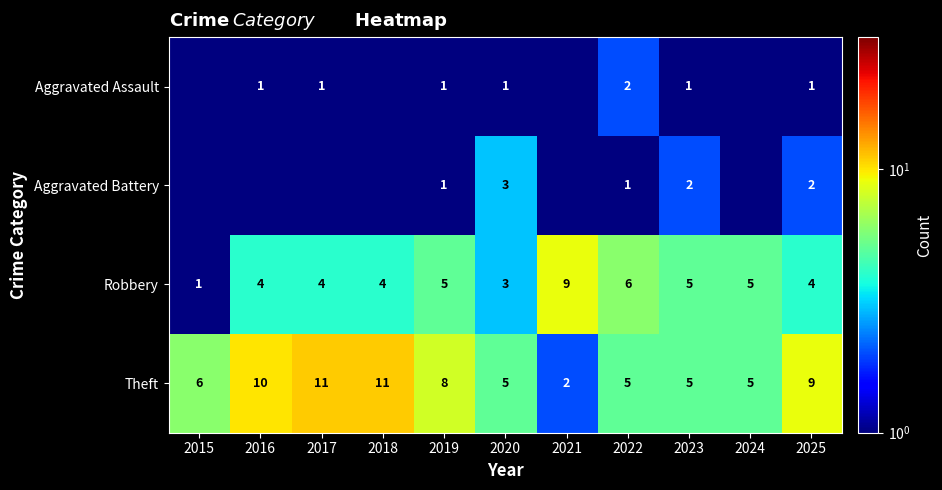

At 2022, list the series in order from largest to smallest.

Robbery, Theft, Aggravated Assault, Aggravated Battery